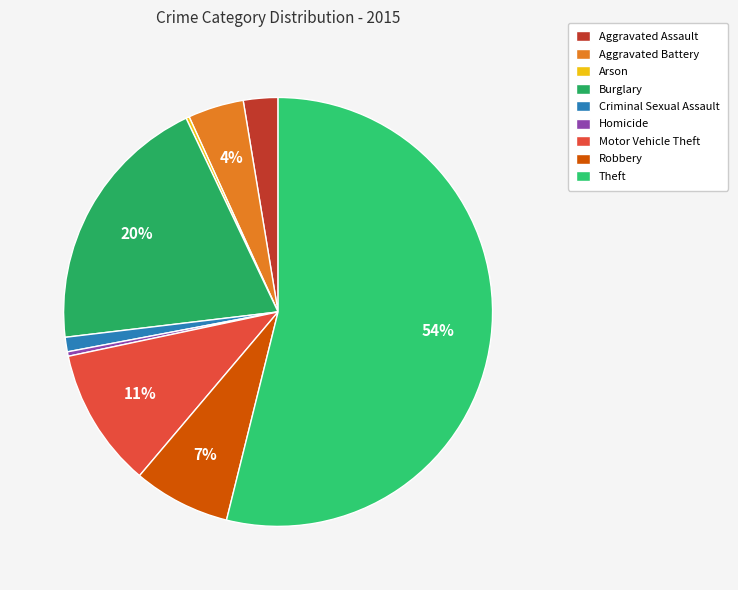

What is the largest slice in the pie chart?

Theft